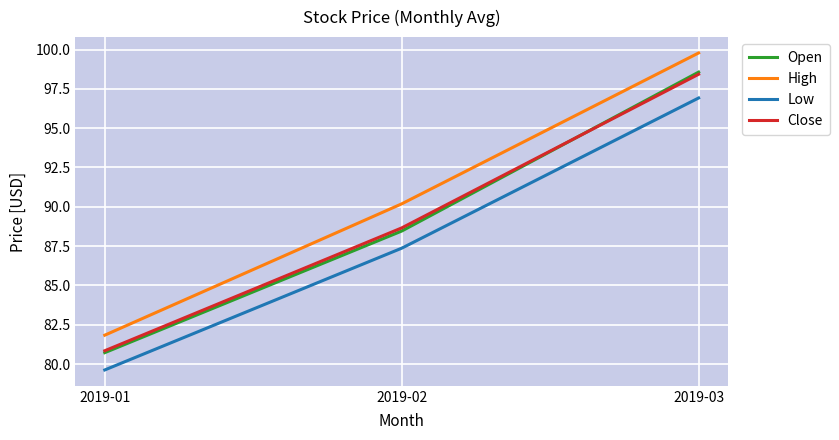

Between 2019-01 and 2019-02, which series saw the biggest shift?

High